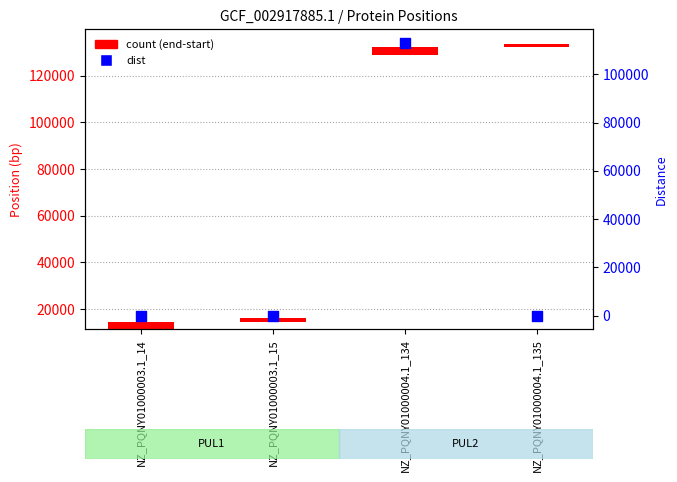

Which series contains the lowest Y value?

dist